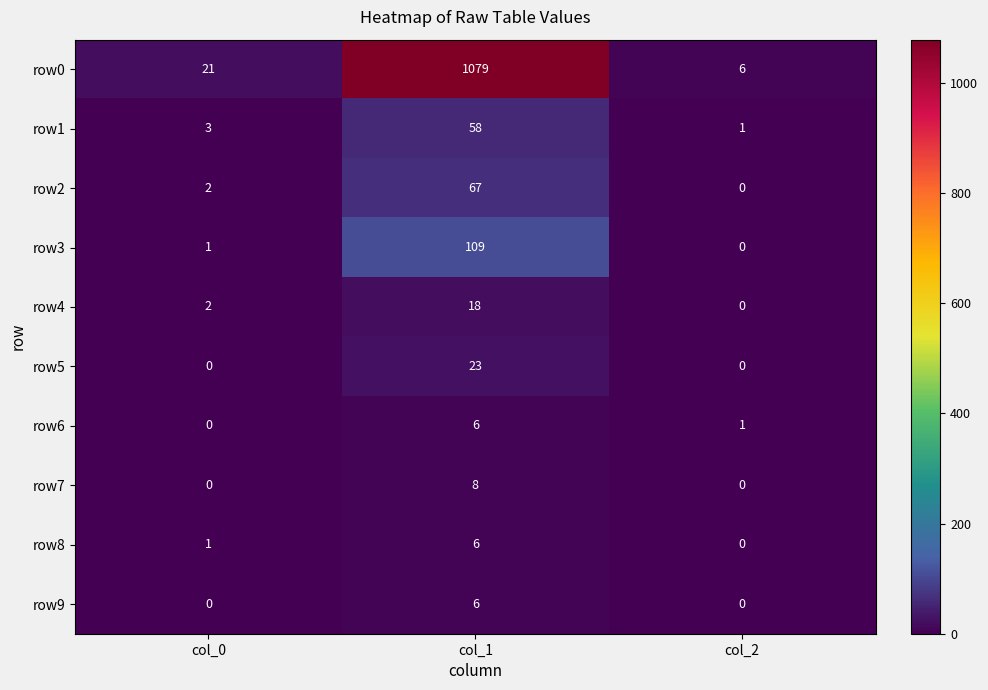

The value of row7 at col_1 is 8. True or false?

True